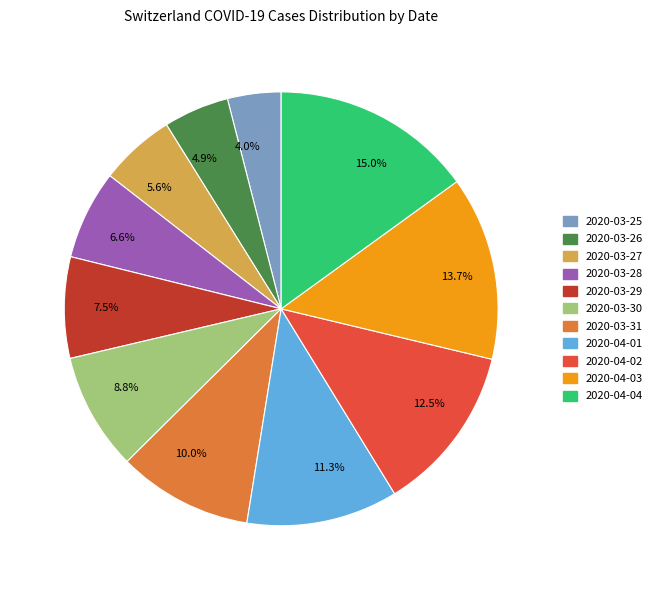

Is there any slice that represents more than half of the pie?

No